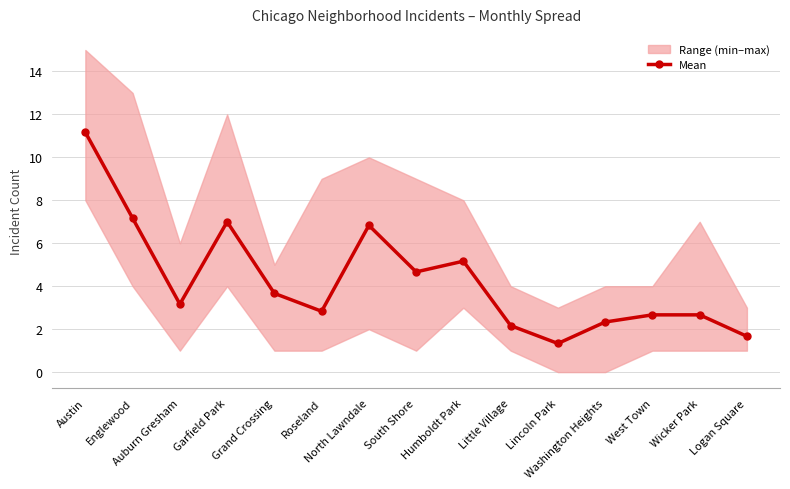

What position from the right is Humboldt Park?

7